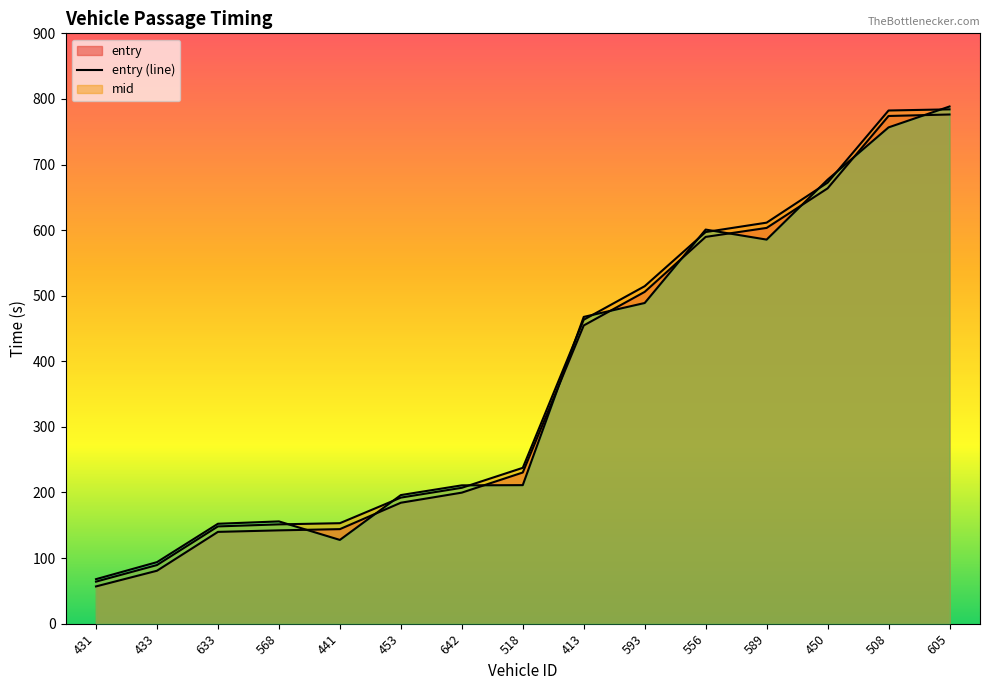

What is the maximum value shown in the chart?

788.5